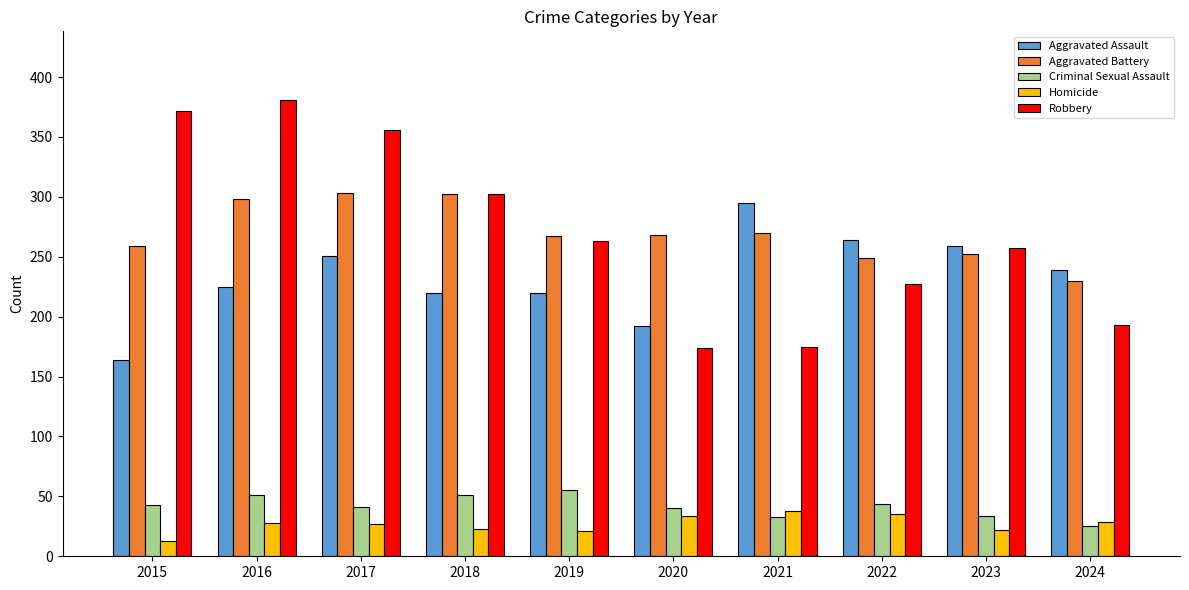

What is the minimum value for Aggravated Battery?

230